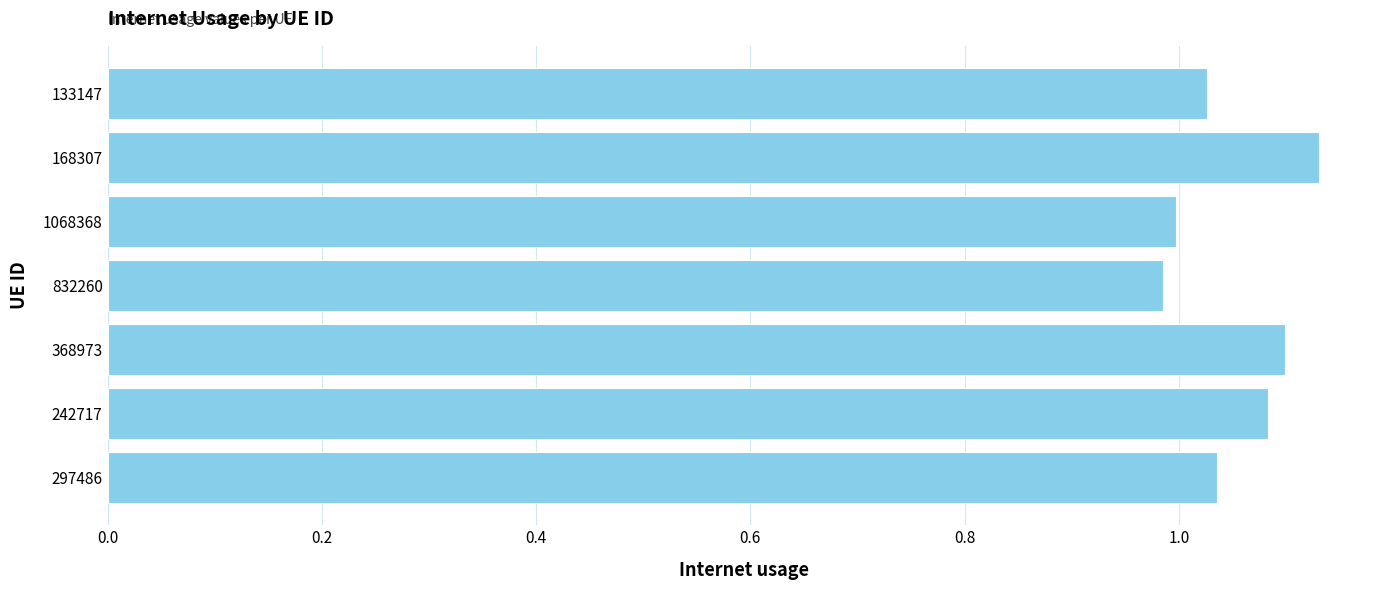

Which category has the highest value across all series?

168307